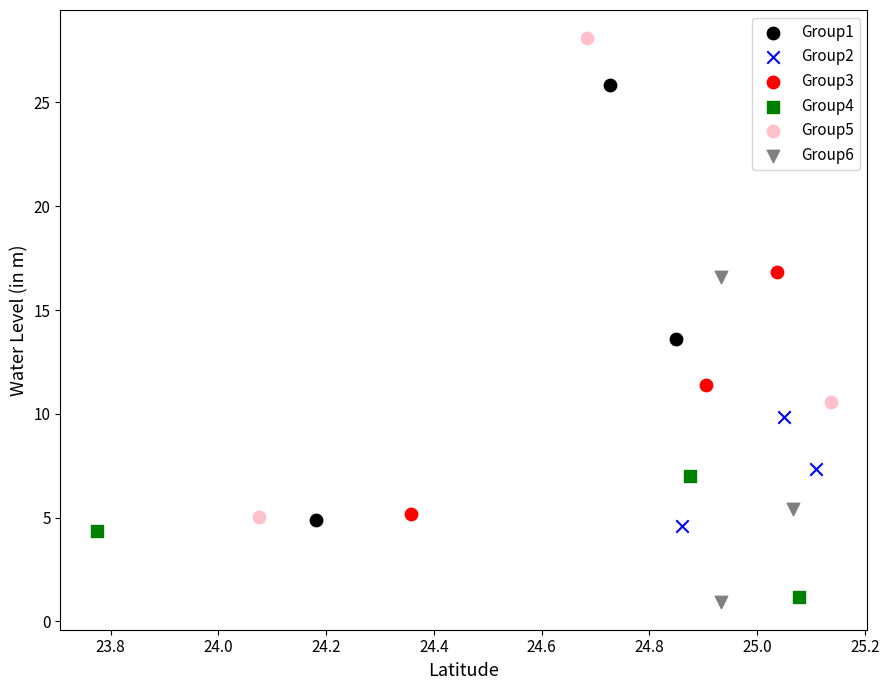

Which series contains the highest Y value?

Group5